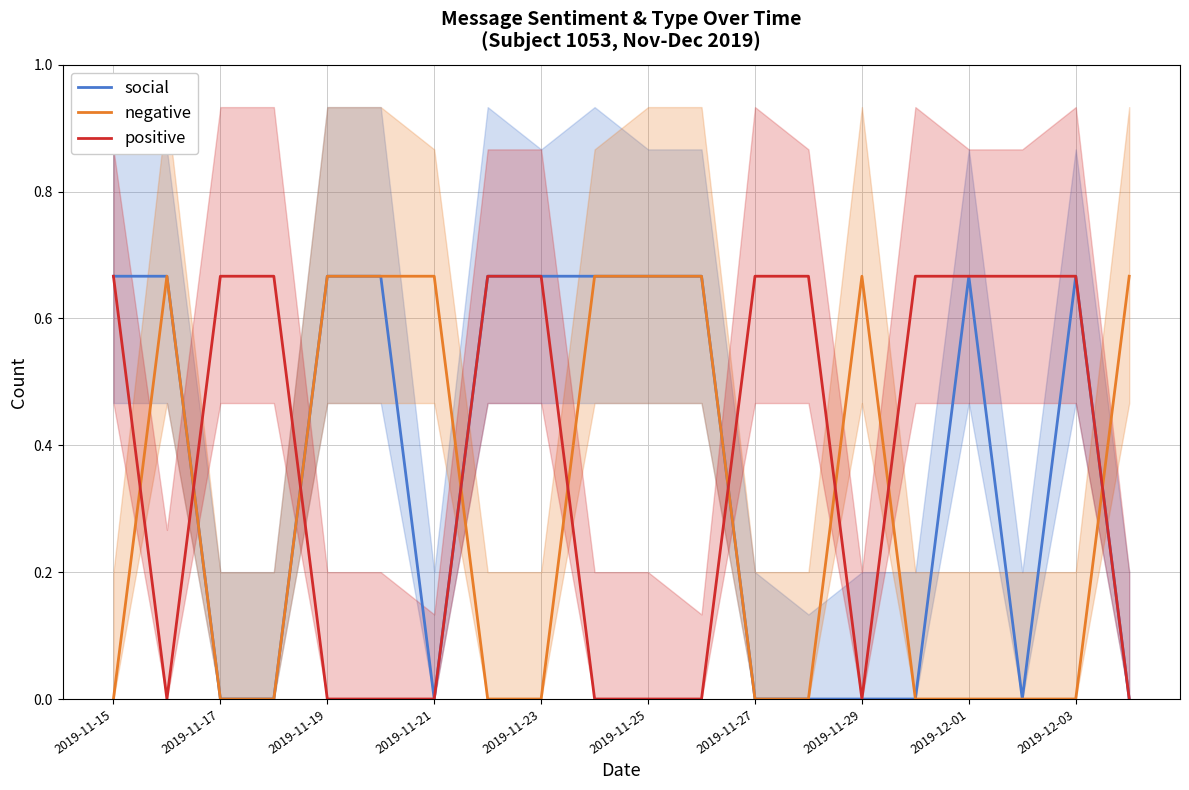

List the series in order of their peak value, lowest first.

social, negative, positive